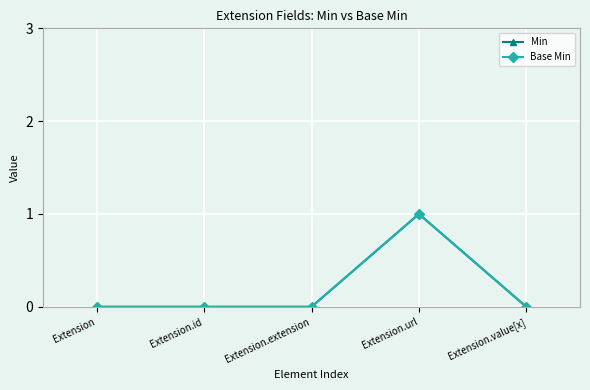

Reading left to right, transcribe all the data shown in this chart.

Min: Extension=0	Extension.id=0	Extension.extension=0	Extension.url=1	Extension.value[x]=0
Base Min: Extension=0	Extension.id=0	Extension.extension=0	Extension.url=1	Extension.value[x]=0